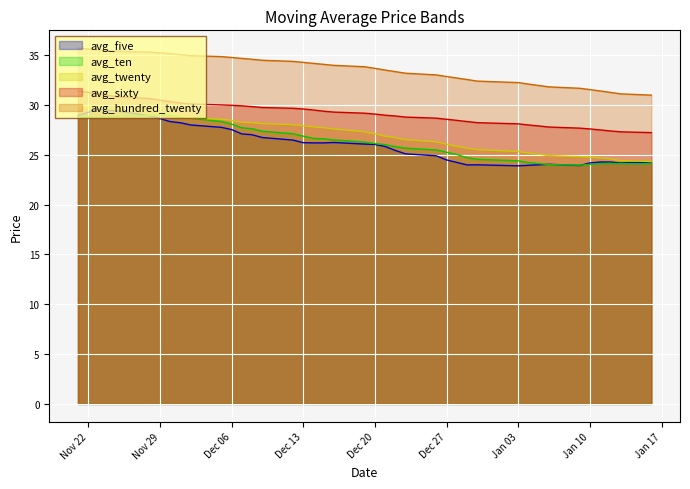

True or false: avg_five and avg_twenty intersect in this chart.

False